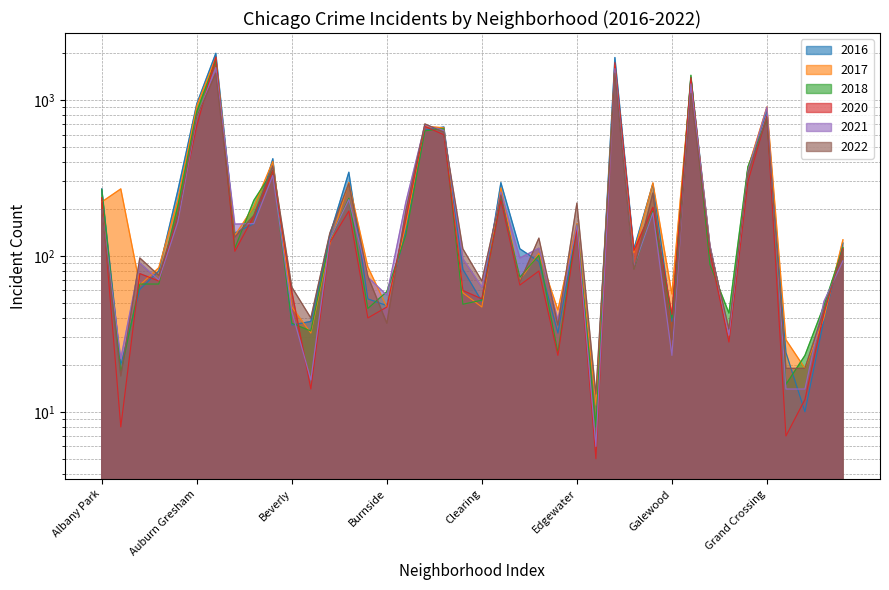

Which series has the largest total across all categories?

2016